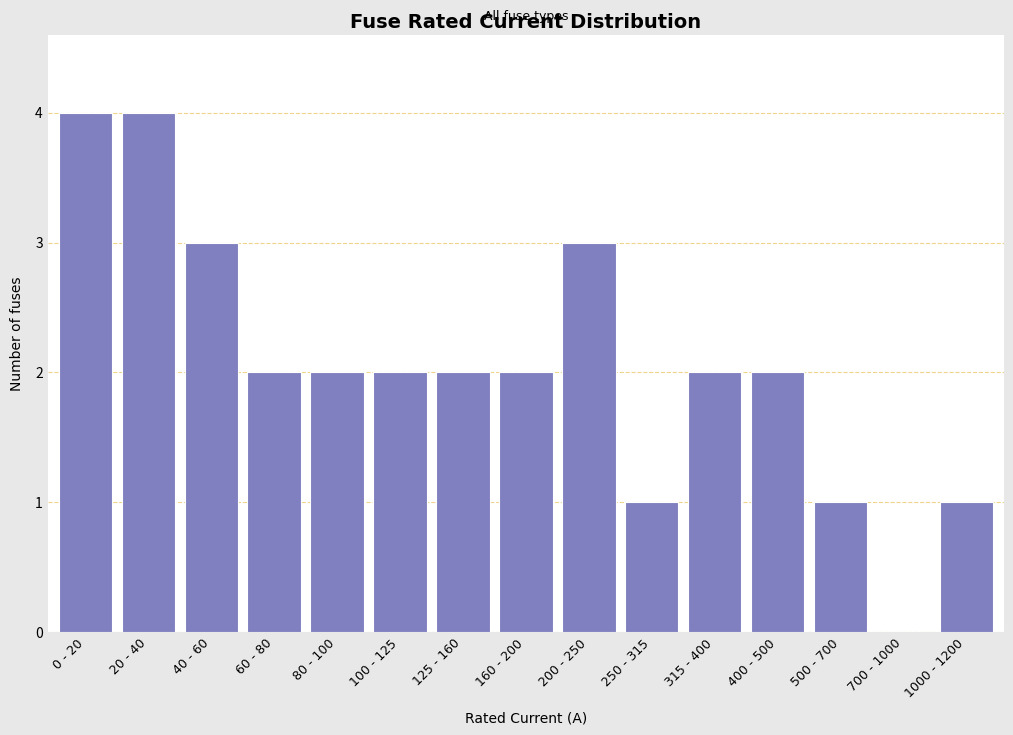

Reading left to right, what are all the values shown in this chart?

0 - 20=4	20 - 40=4	40 - 60=3	60 - 80=2	80 - 100=2	100 - 125=2	125 - 160=2	160 - 200=2	200 - 250=3	250 - 315=1	315 - 400=2	400 - 500=2	500 - 700=1	700 - 1000=0	1000 - 1200=1